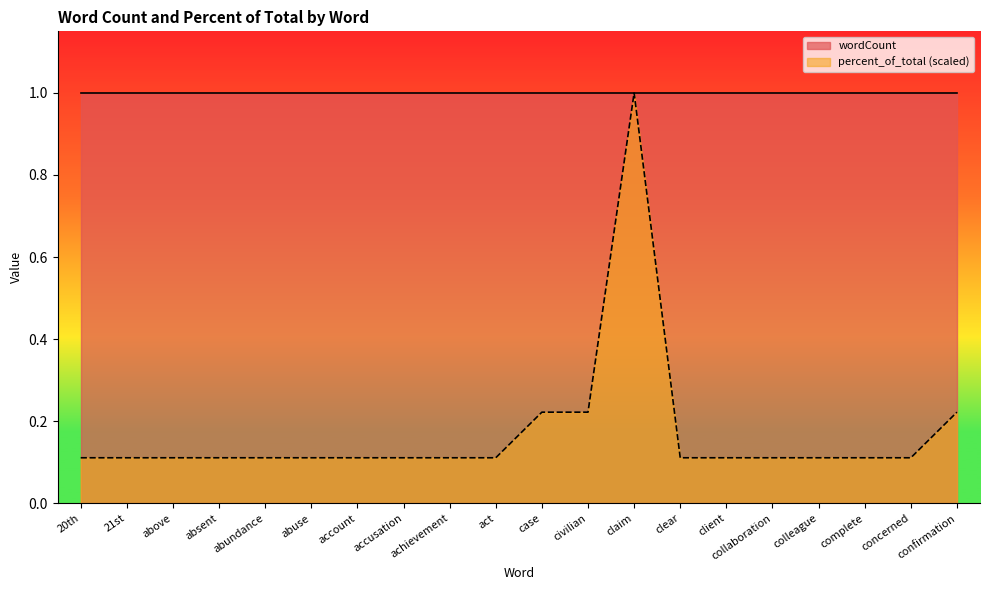

True or false: there are more than 0 points higher than both neighbors.

True